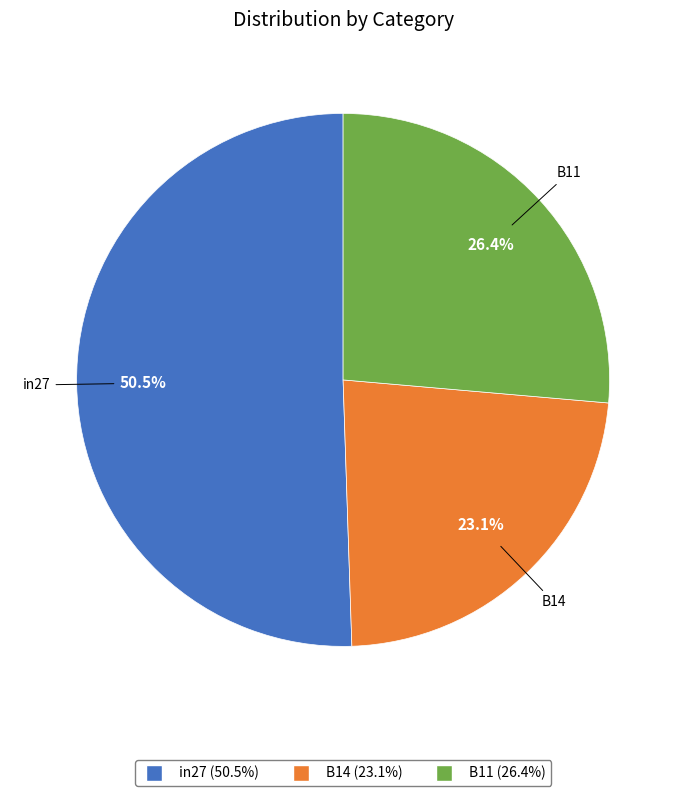

How many segments does this pie chart have?

3